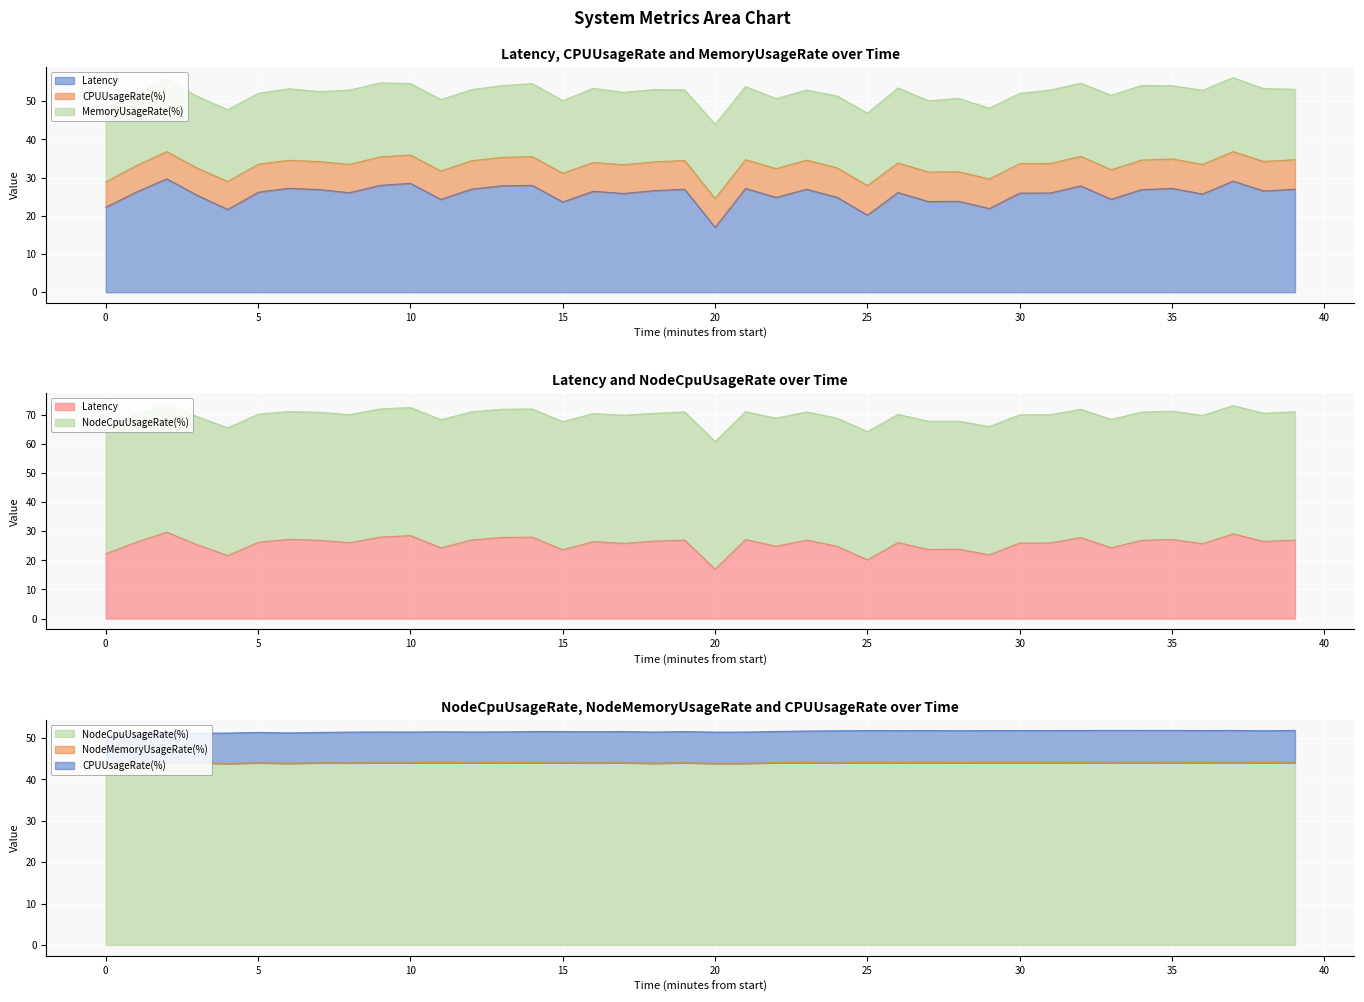

Which series changed the most between 15 and 21?

Latency